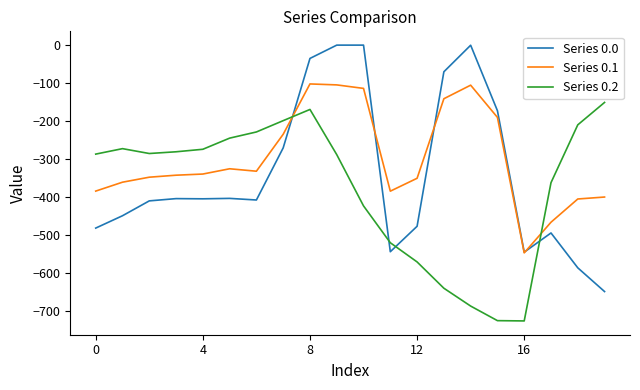

Which series has the widest spread of values?

Series 0.0